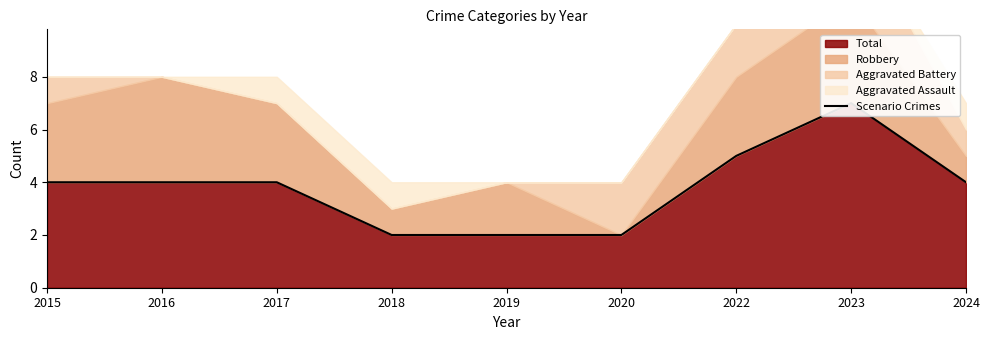

True or false: the data shows 4 at 2015.

True